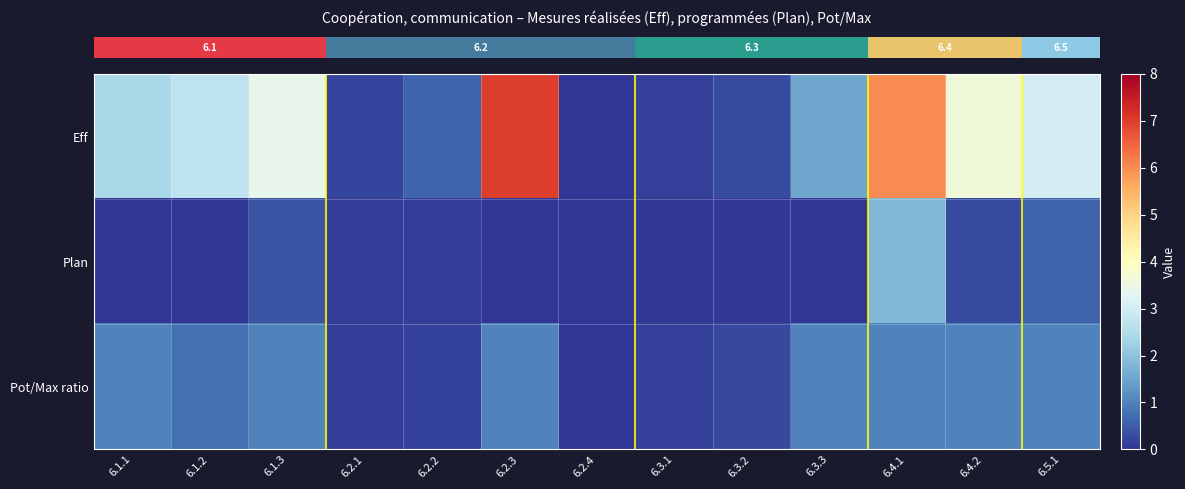

Which series has the largest total across all categories?

row_0